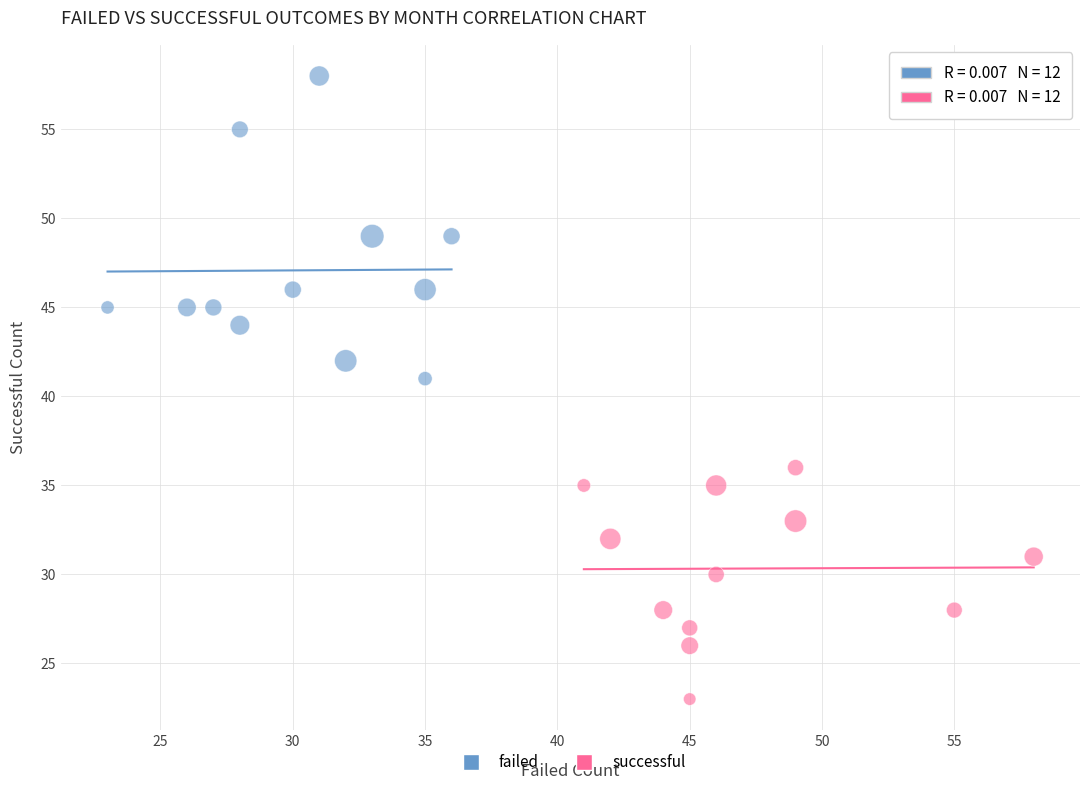

Which series reaches the minimum Y coordinate?

successful